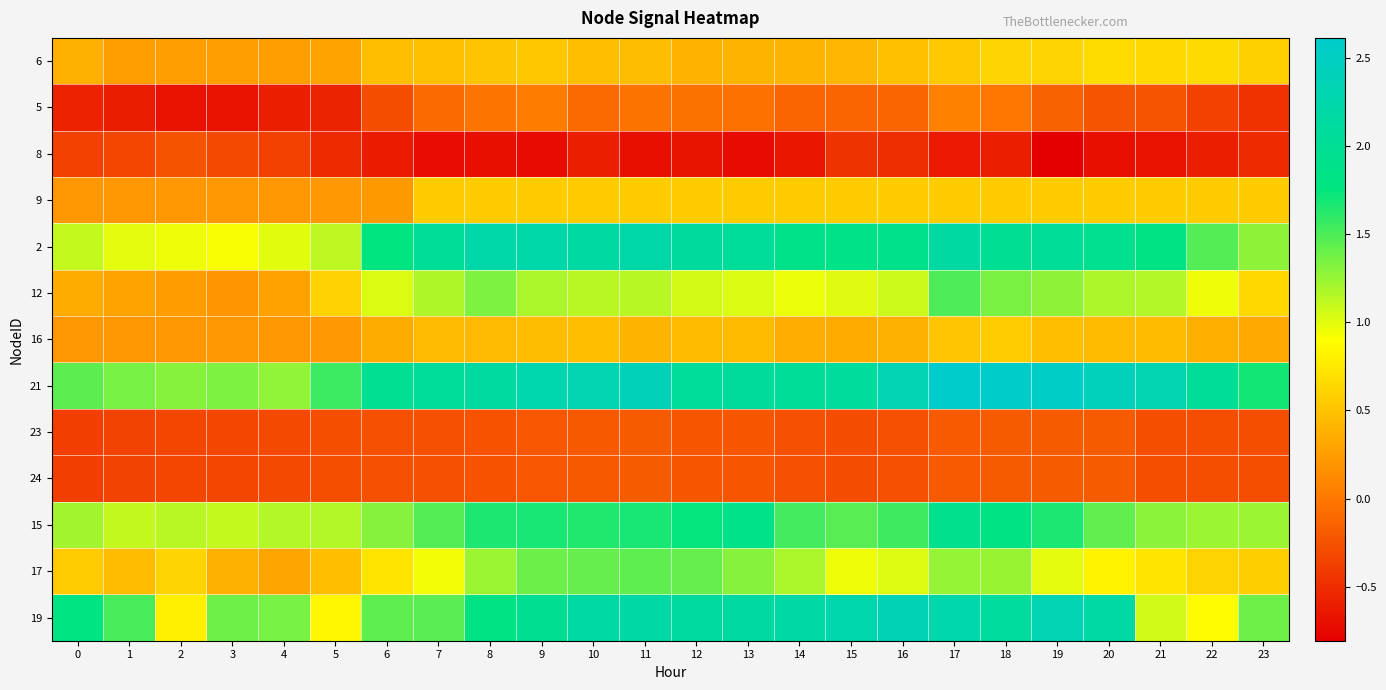

Which label corresponds to the largest value in the chart?

17